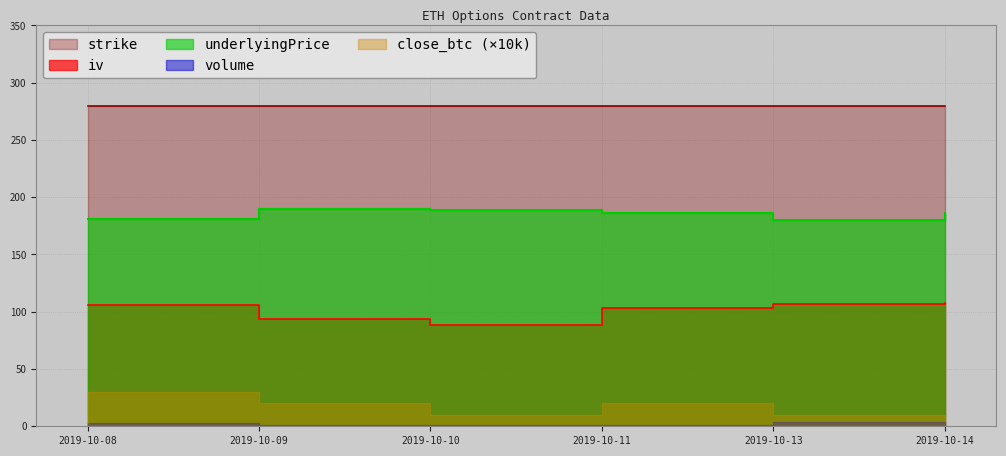

At which label does iv first exceed 105?

2019-10-08